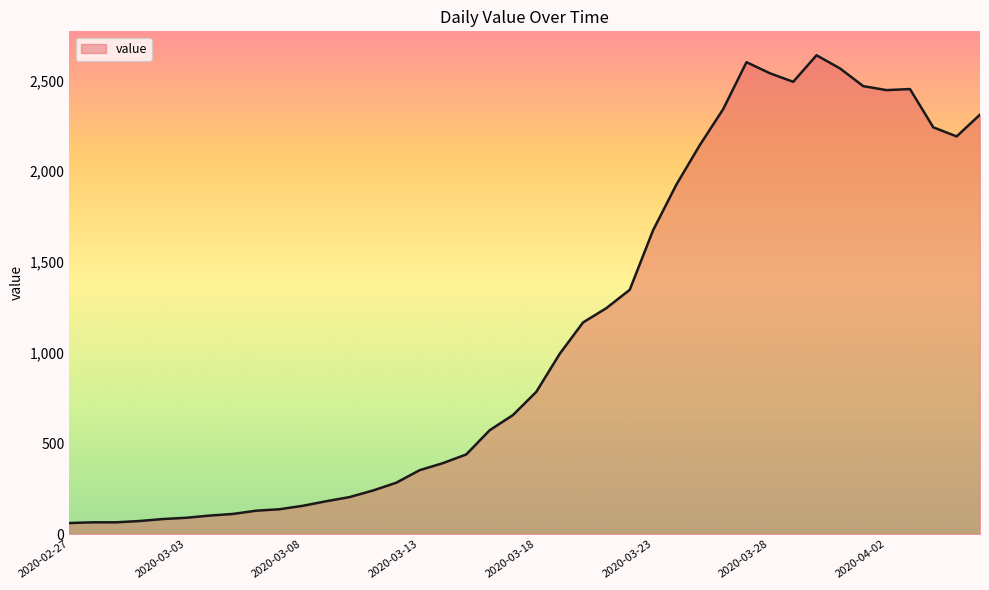

True or false: there are more than 0 points higher than both neighbors.

True